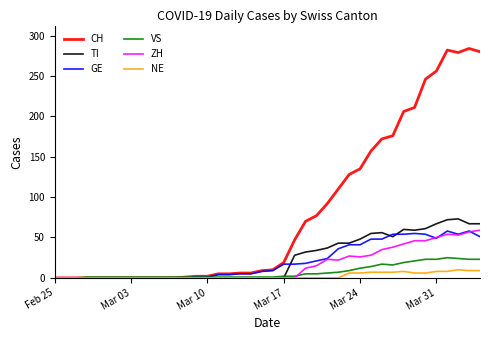

Which series has the largest range (max minus min)?

CH